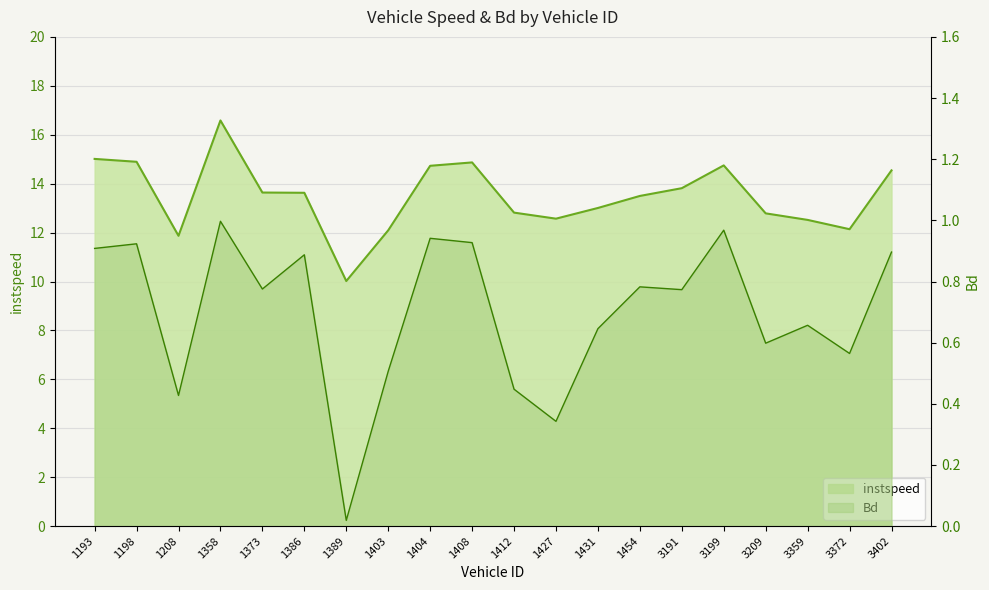

What is the sum of the instspeed values at 1373 and 1412?

26.5